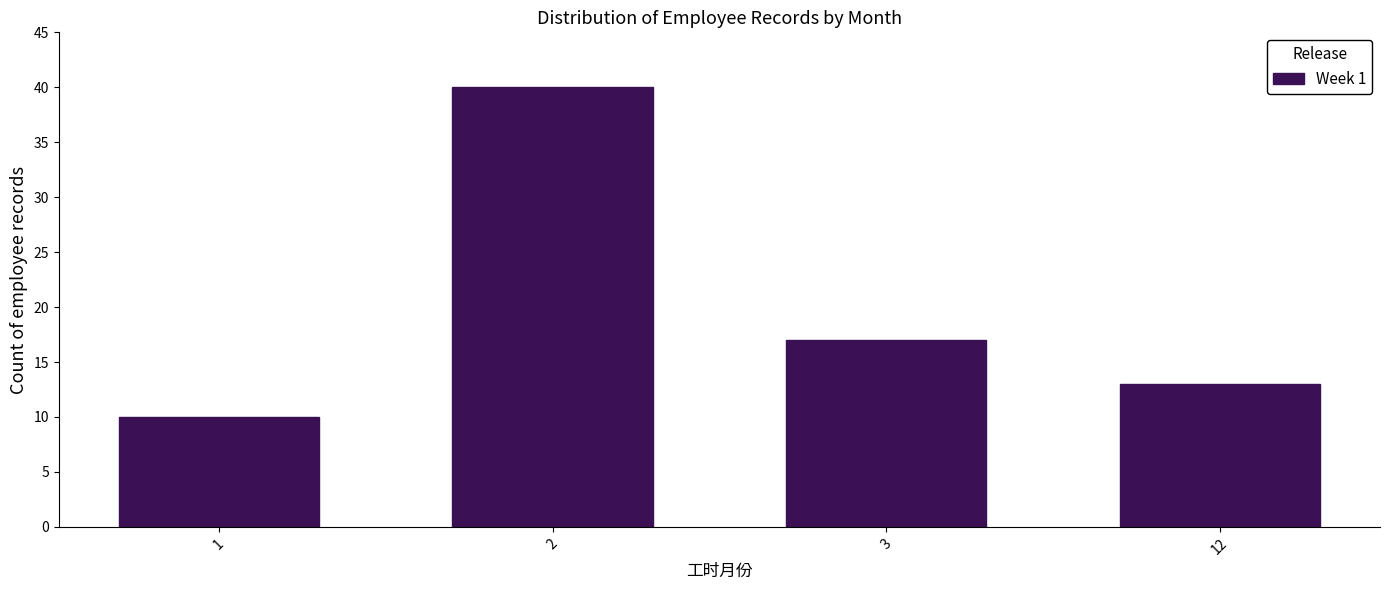

Reading left to right, extract all data points from this chart.

1=10	2=40	3=17	12=13